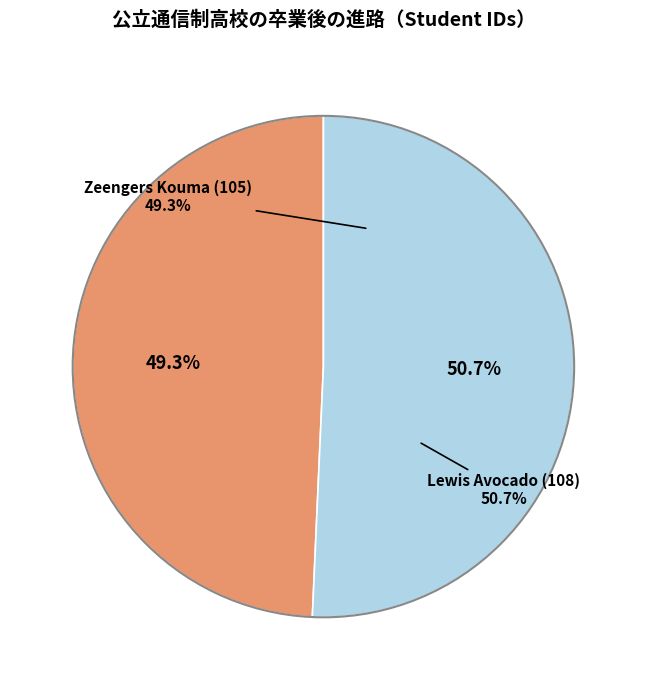

Is there any slice that represents more than half of the pie?

Yes